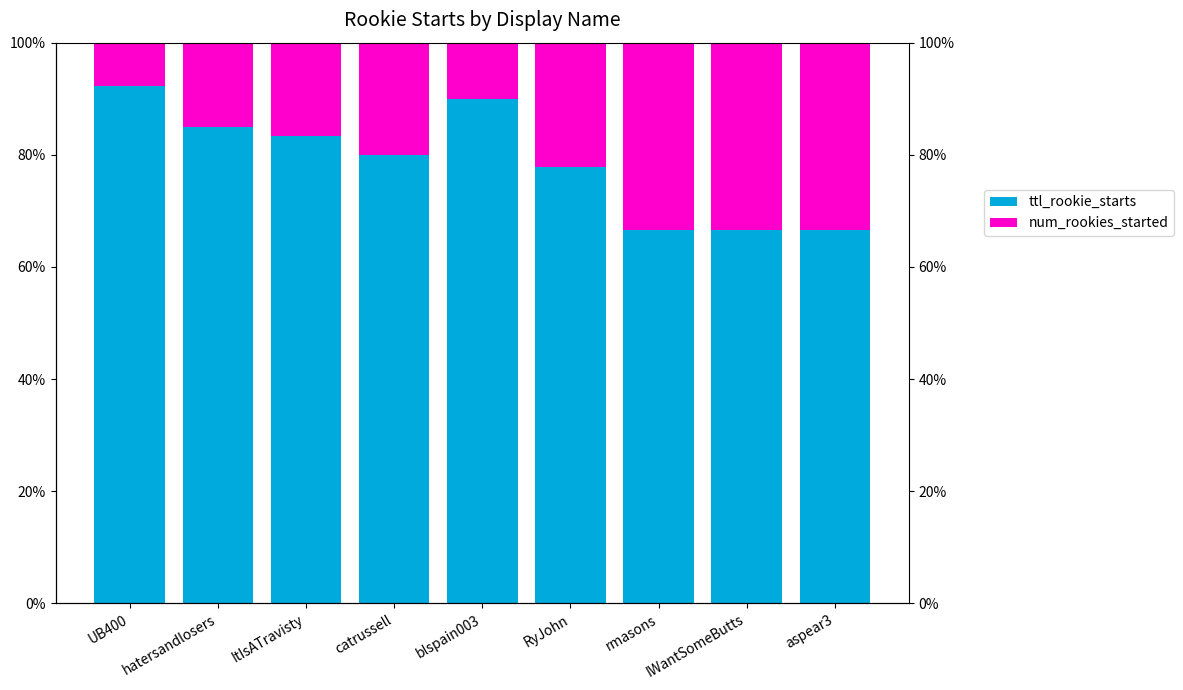

Which series changed the most between ItIsATravisty and blspain003?

num_rookies_started